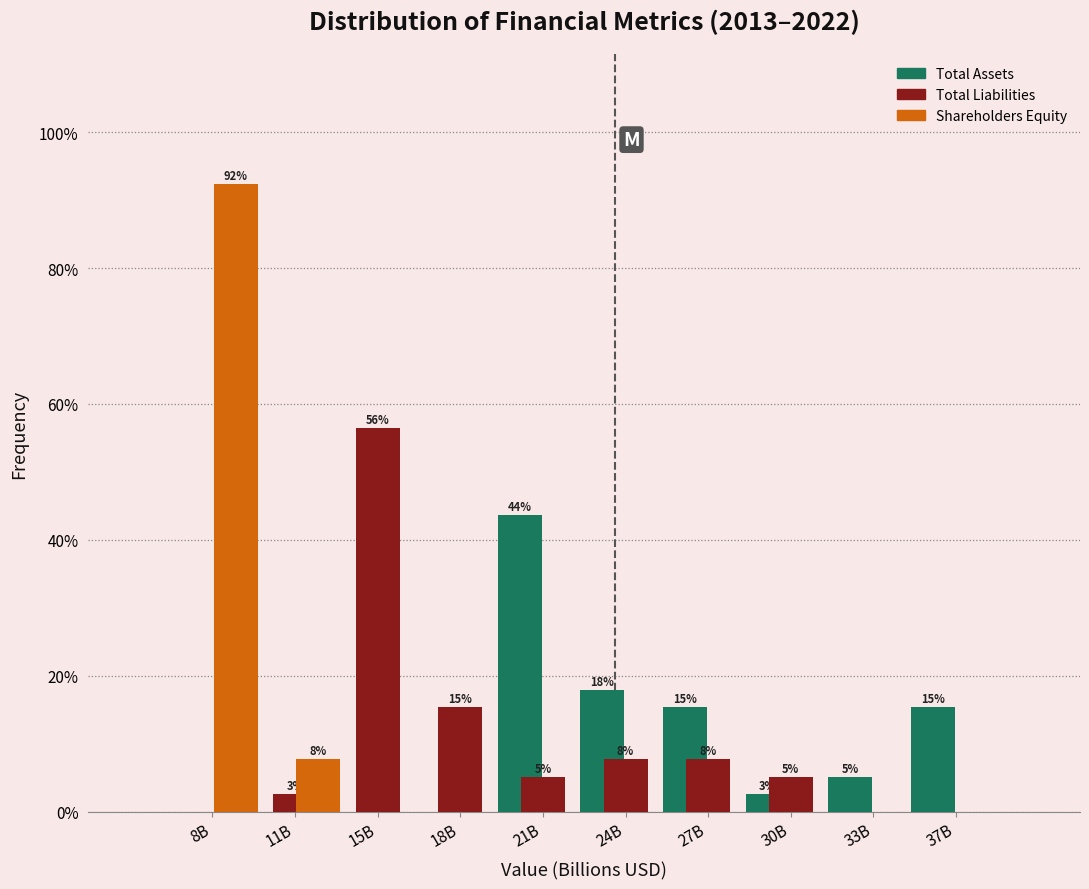

What are all the series names shown in the legend?

Total Assets, Total Liabilities, Shareholders Equity